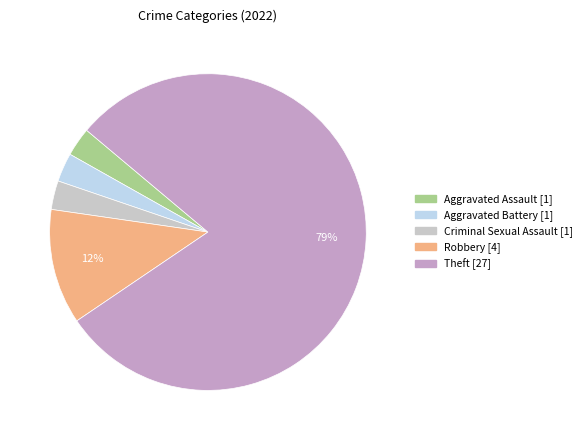

To the nearest percent, what is the combined percentage of Robbery and Aggravated Assault?

15%